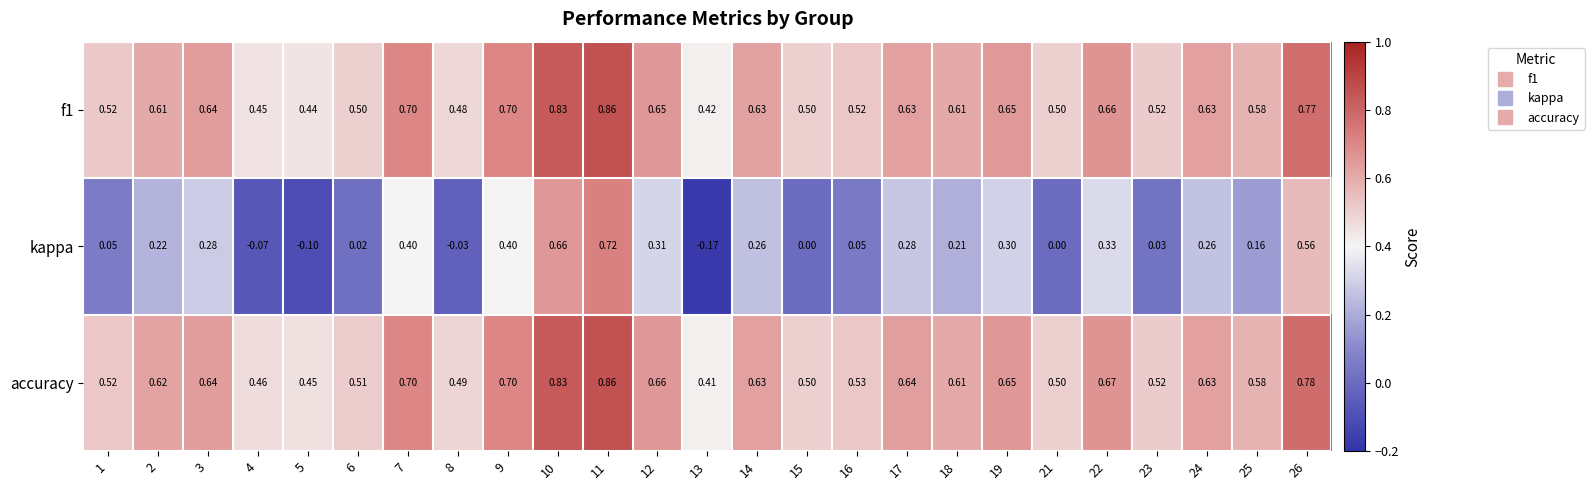

Which series has the widest spread of values?

kappa